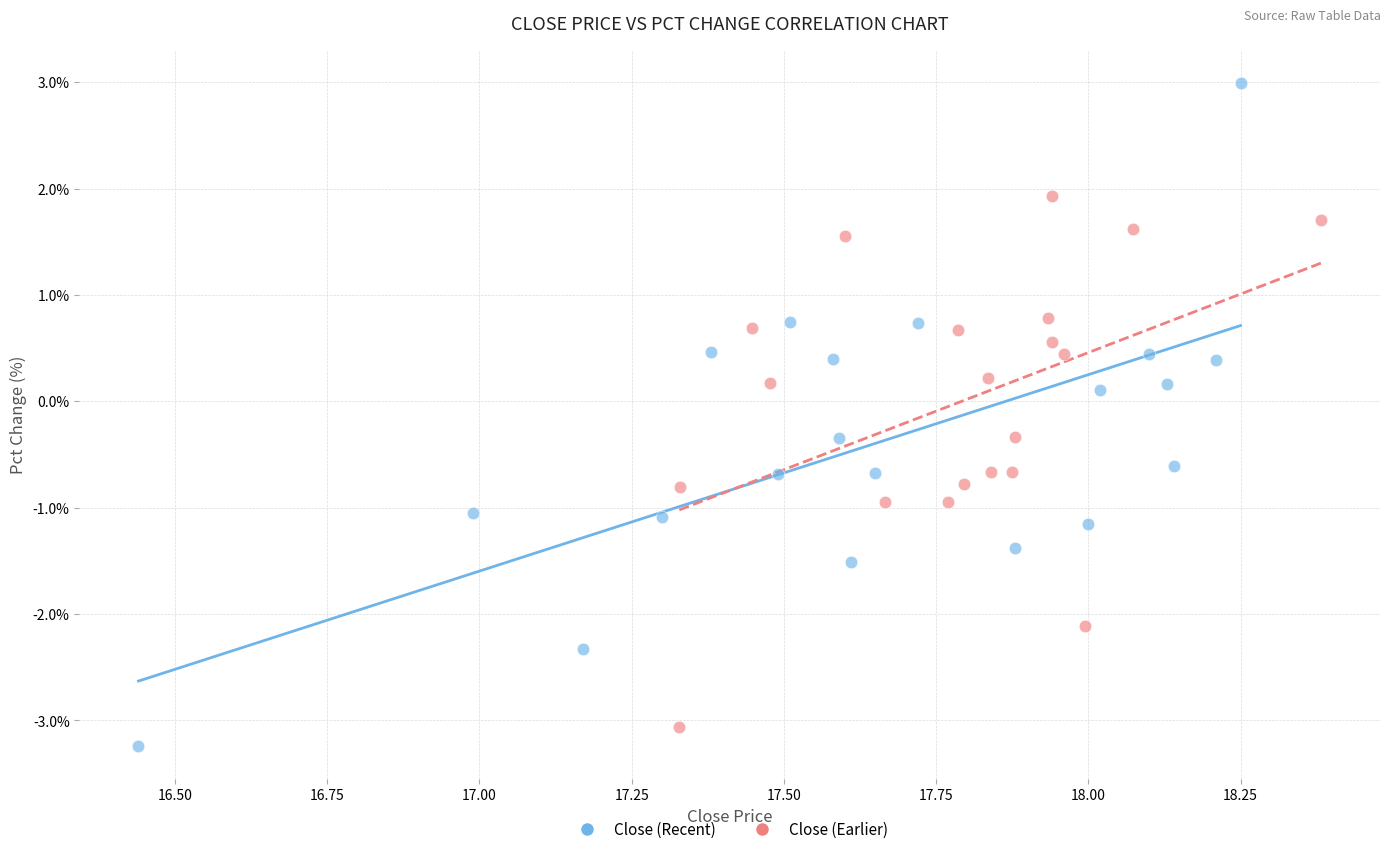

Which series contains the lowest Y value?

Close (Recent)